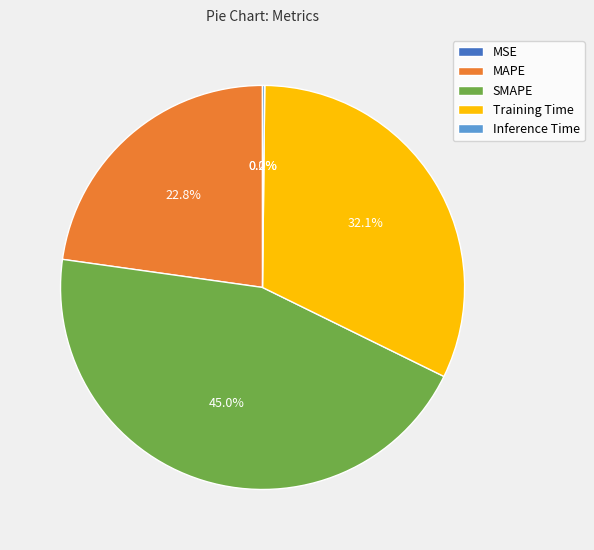

Which category has the biggest portion of the pie?

SMAPE